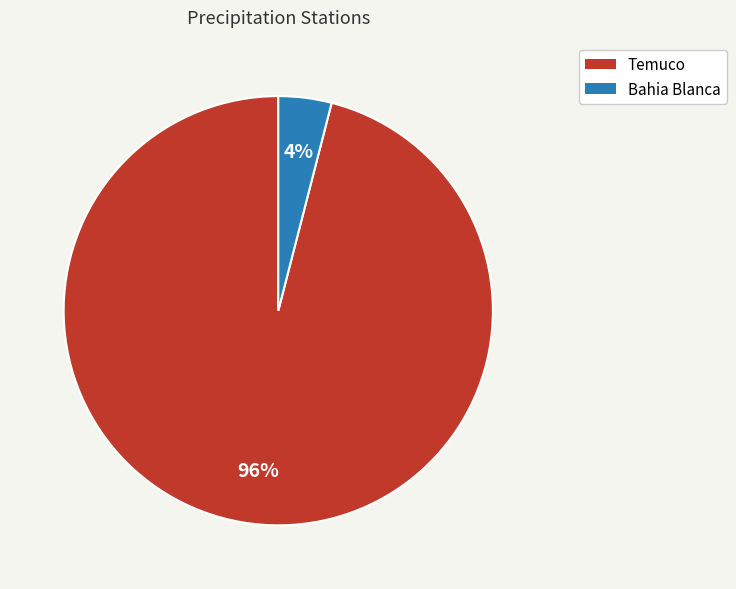

To the nearest percent, what percentage of the pie is Temuco?

96%